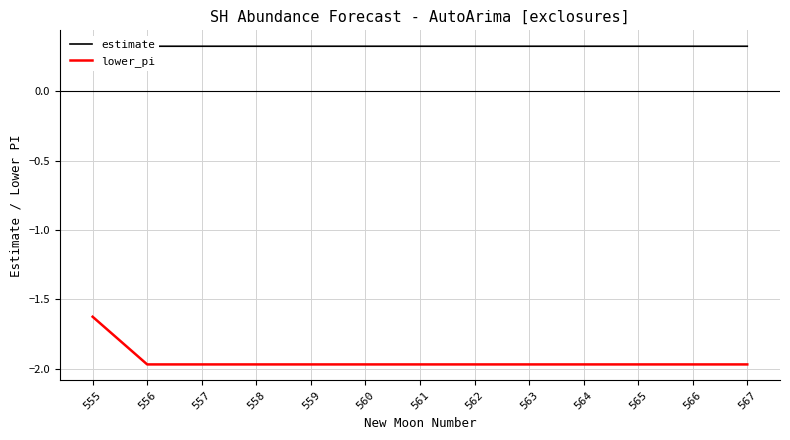

True or false: estimate and lower_pi cross at least once.

False